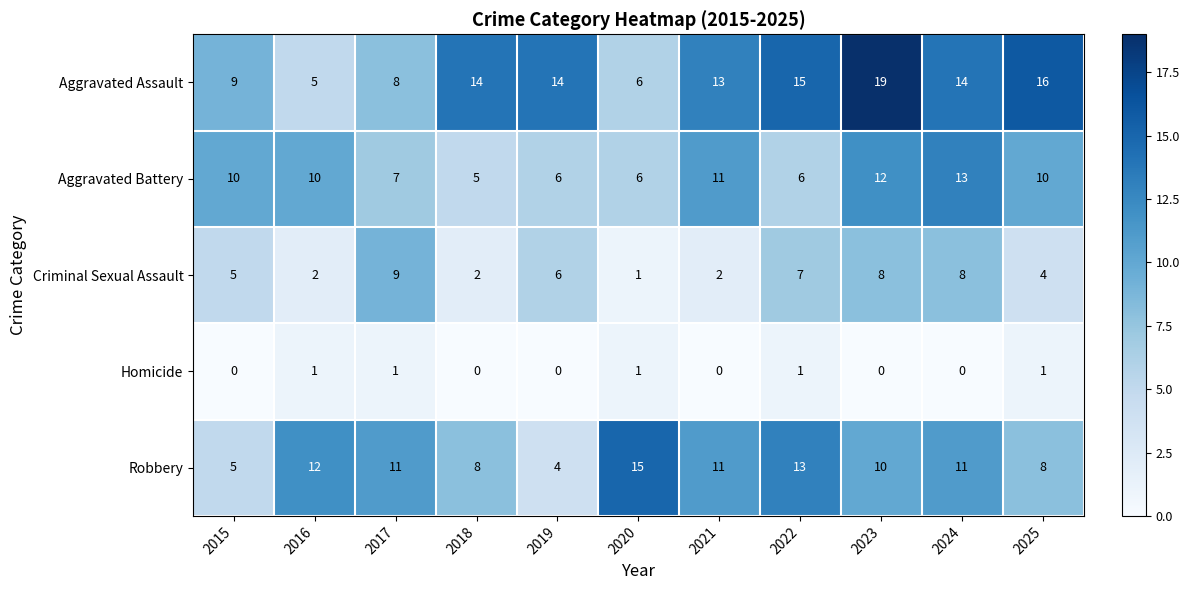

What is the difference between the highest and lowest values at 2018?

14